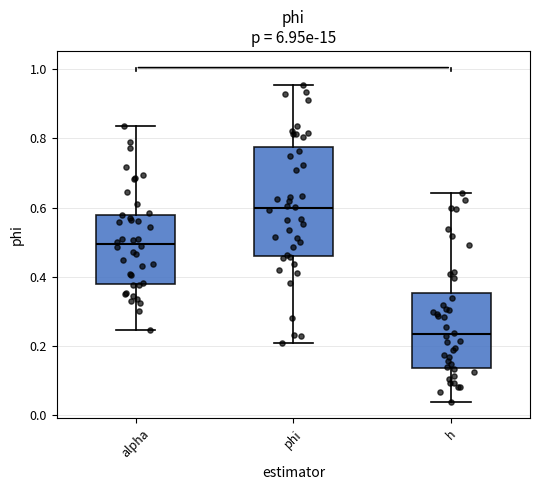

Where does the median line of the box for phi sit on the y-axis? The values are not printed on the chart, so give them approximately, as read against the axis.

0.60